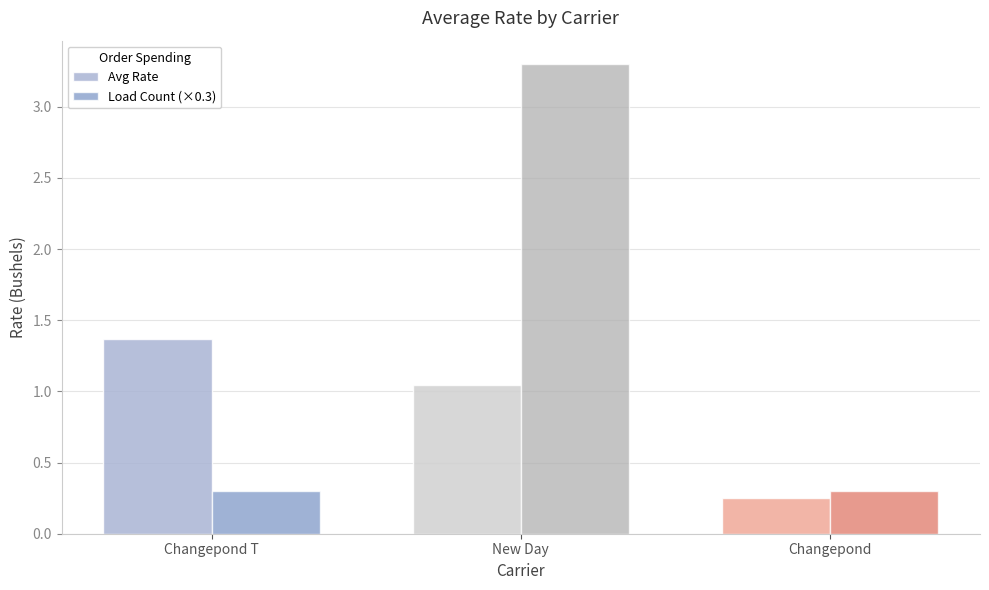

The Avg Rate series shows 1.4 at New Day. True or false?

False